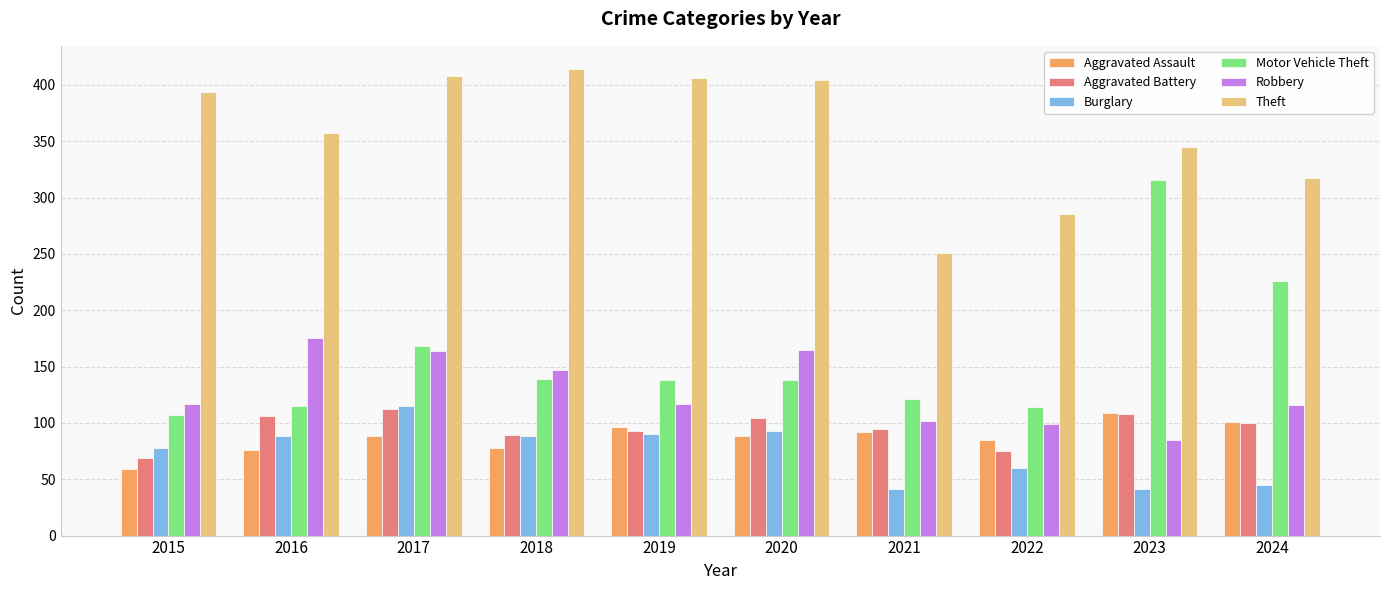

Which series changed the most between 2015 and 2018?

Motor Vehicle Theft